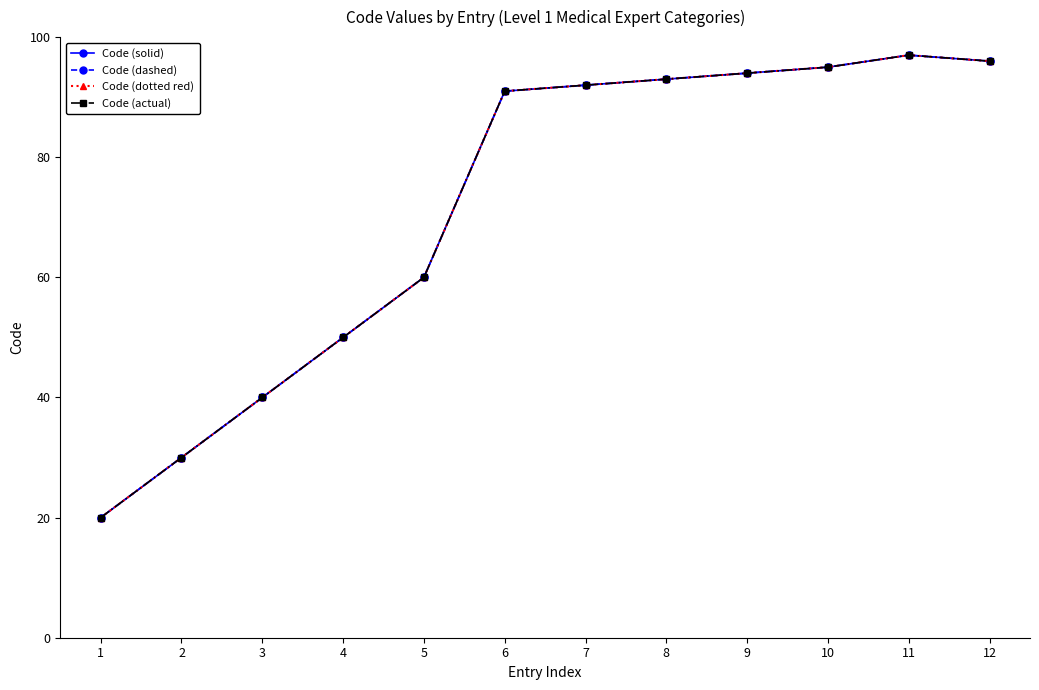

What is the total value across all series at 6?

364